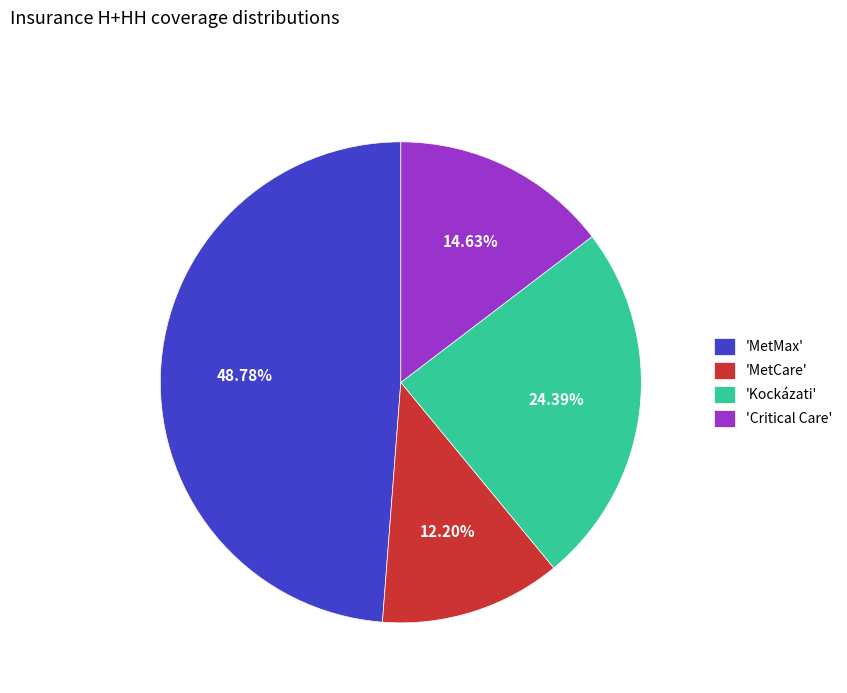

Does 'MetMax' represent more than half of the total?

No